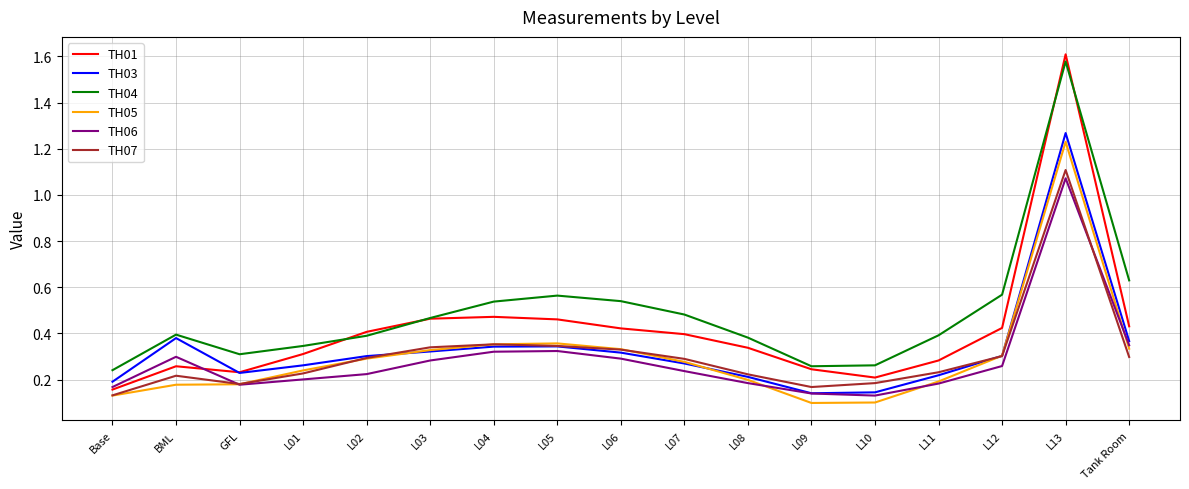

True or false: TH04 and TH07 intersect in this chart.

False